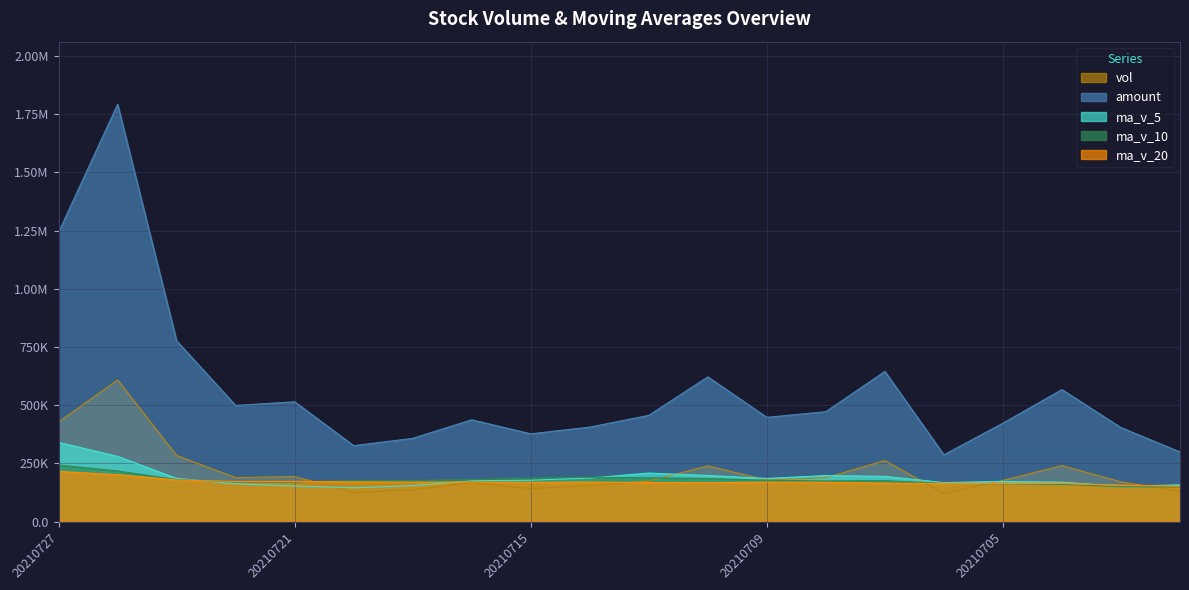

Where do vol and ma_v_10 first cross each other?

20210721 and 20210720